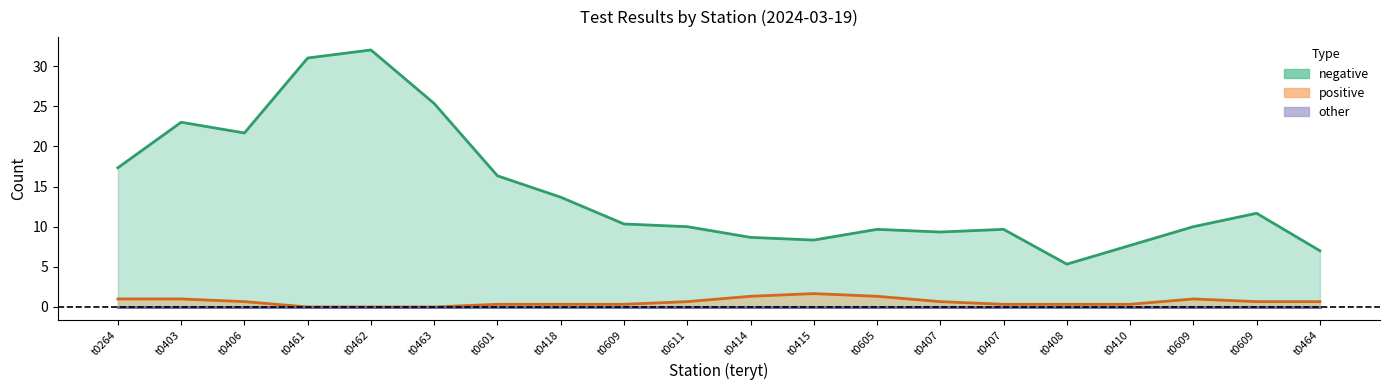

Rank the series by their maximum value, from highest to lowest.

negative_line, positive_line, other_line